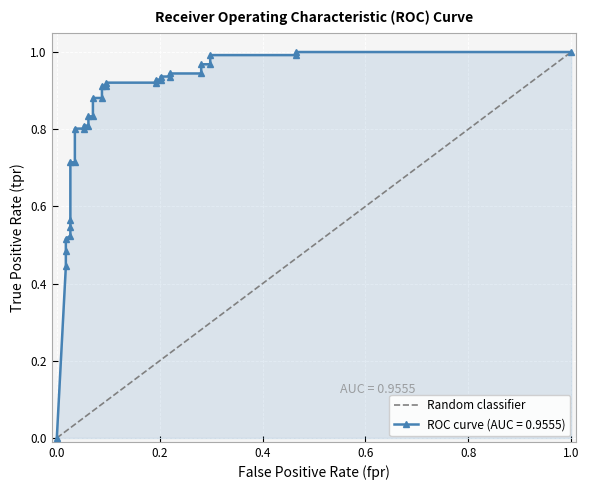

True or false: the data shows 0.0 at 0.4.

False